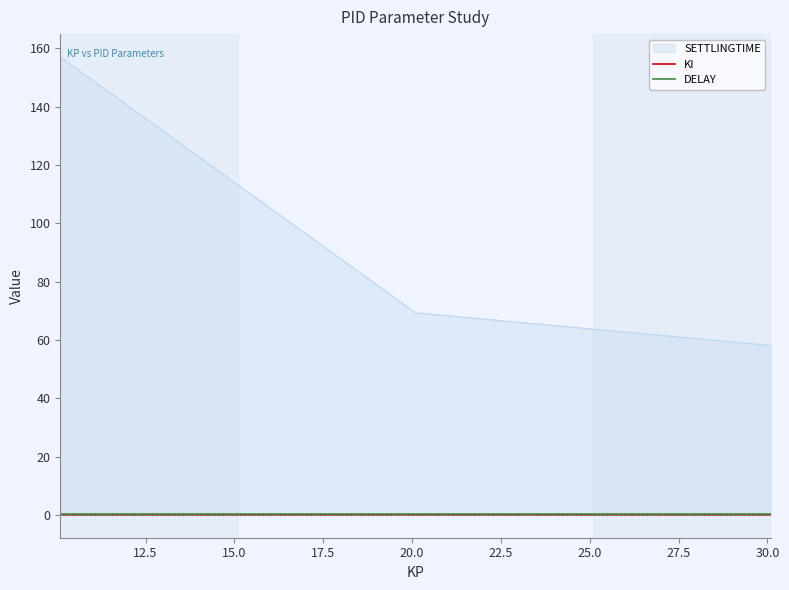

Which series has the largest range (max minus min)?

SETTLINGTIME